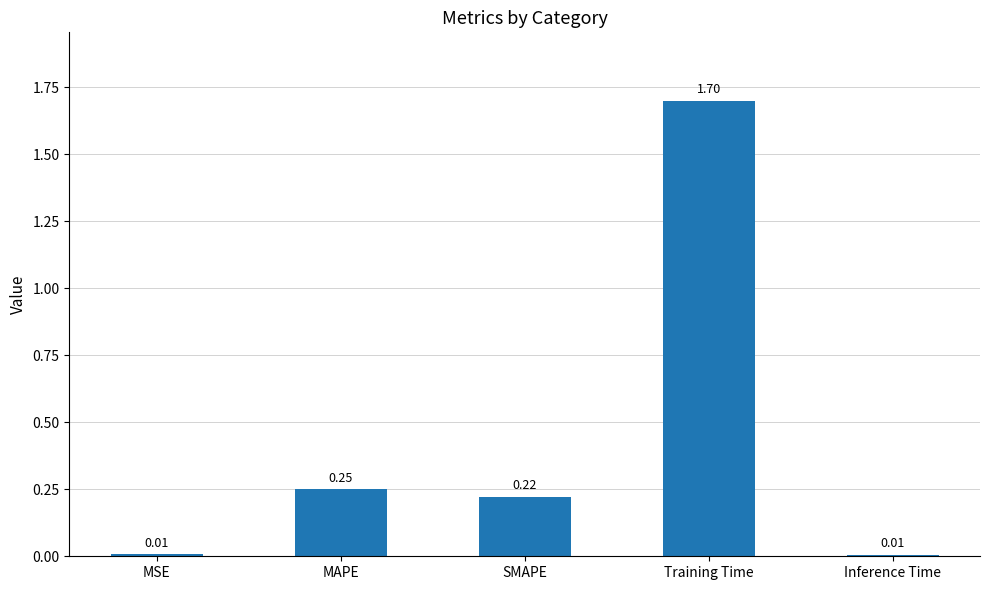

Between MAPE and Training Time, which is larger?

Training Time